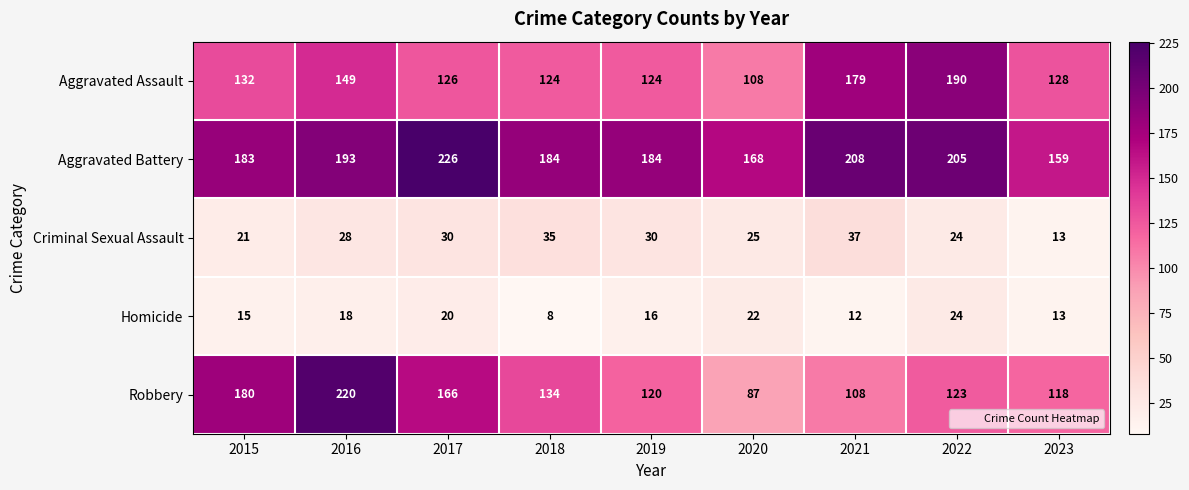

What is the average value of the Criminal Sexual Assault series?

27